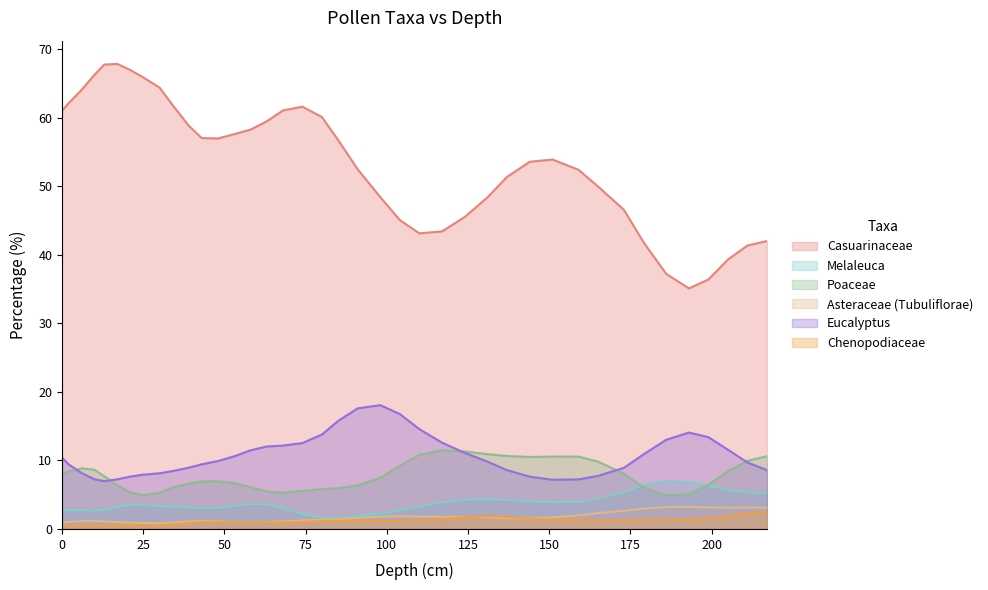

How many values in the Eucalyptus series exceed 10?

20